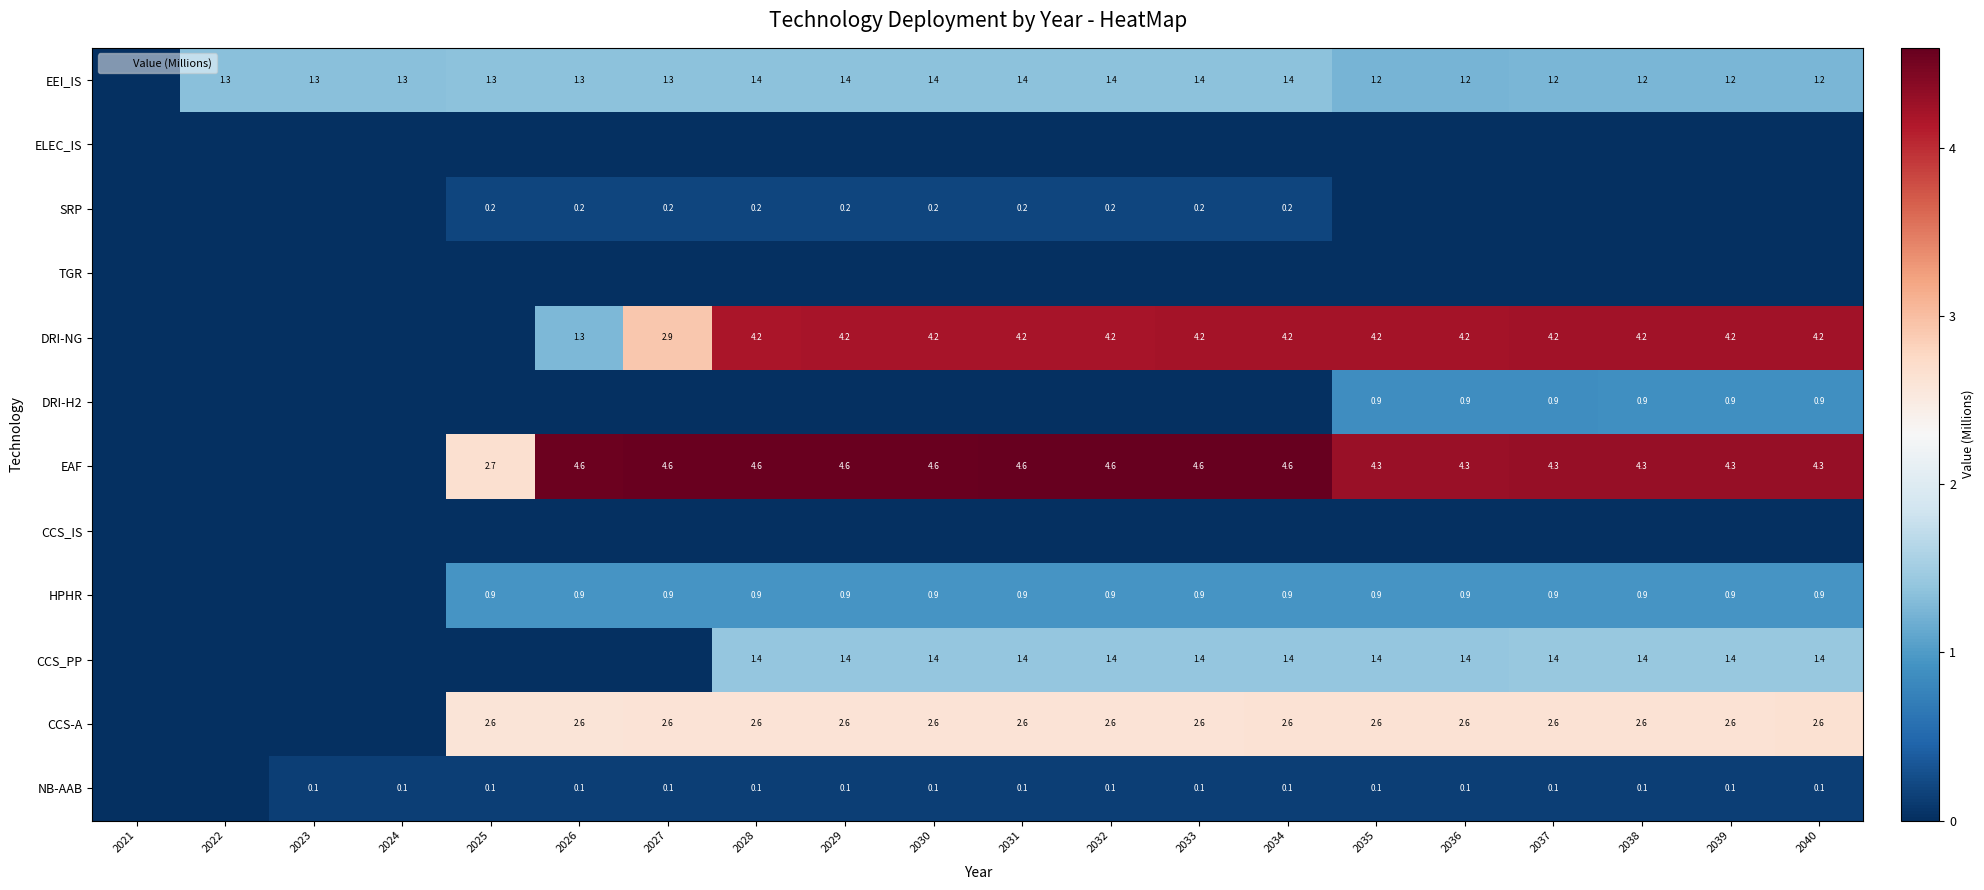

Which series has the largest range (max minus min)?

EAF